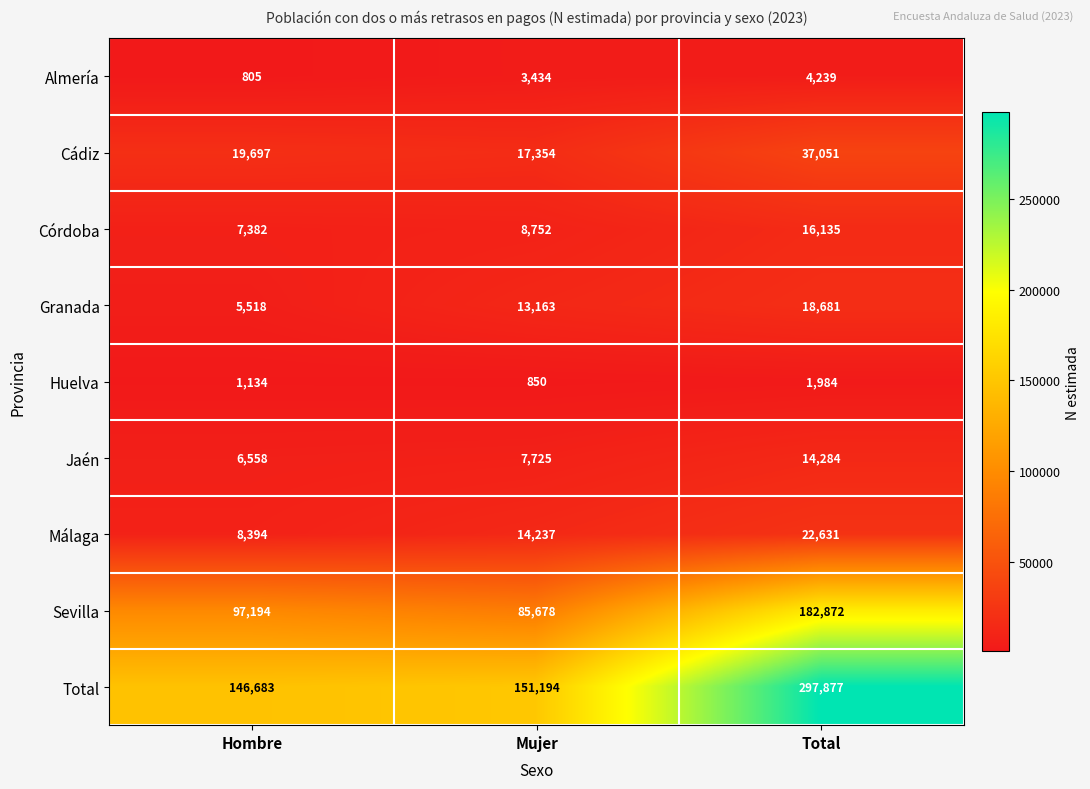

At which category is the sum across all series the highest?

Total